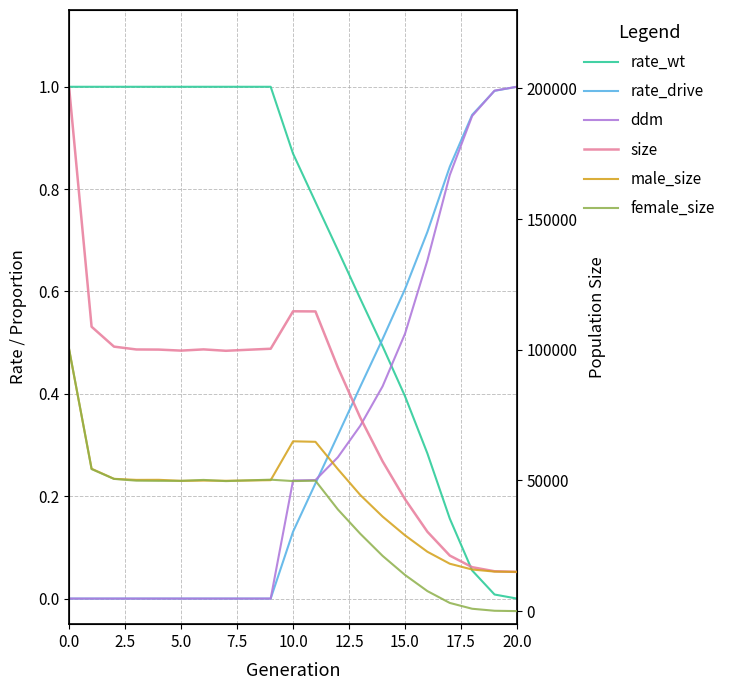

Which has a higher value, 19 or 7.5?

7.5